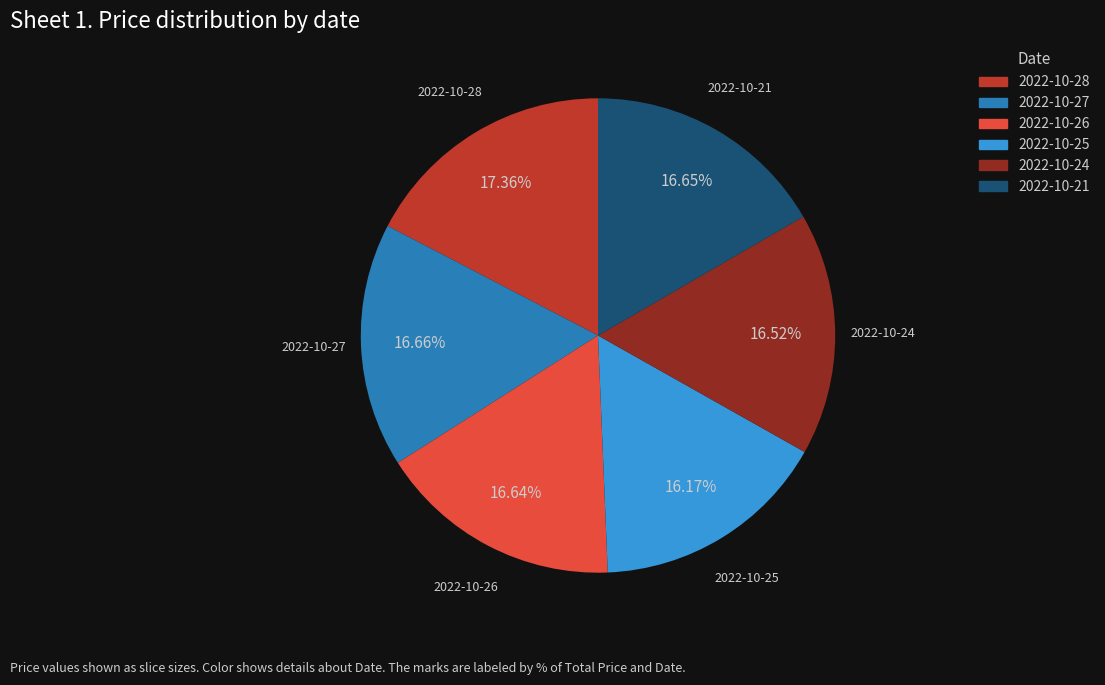

Approximately how many times larger is the value at 2022-10-24 compared to 2022-10-25?

1.0